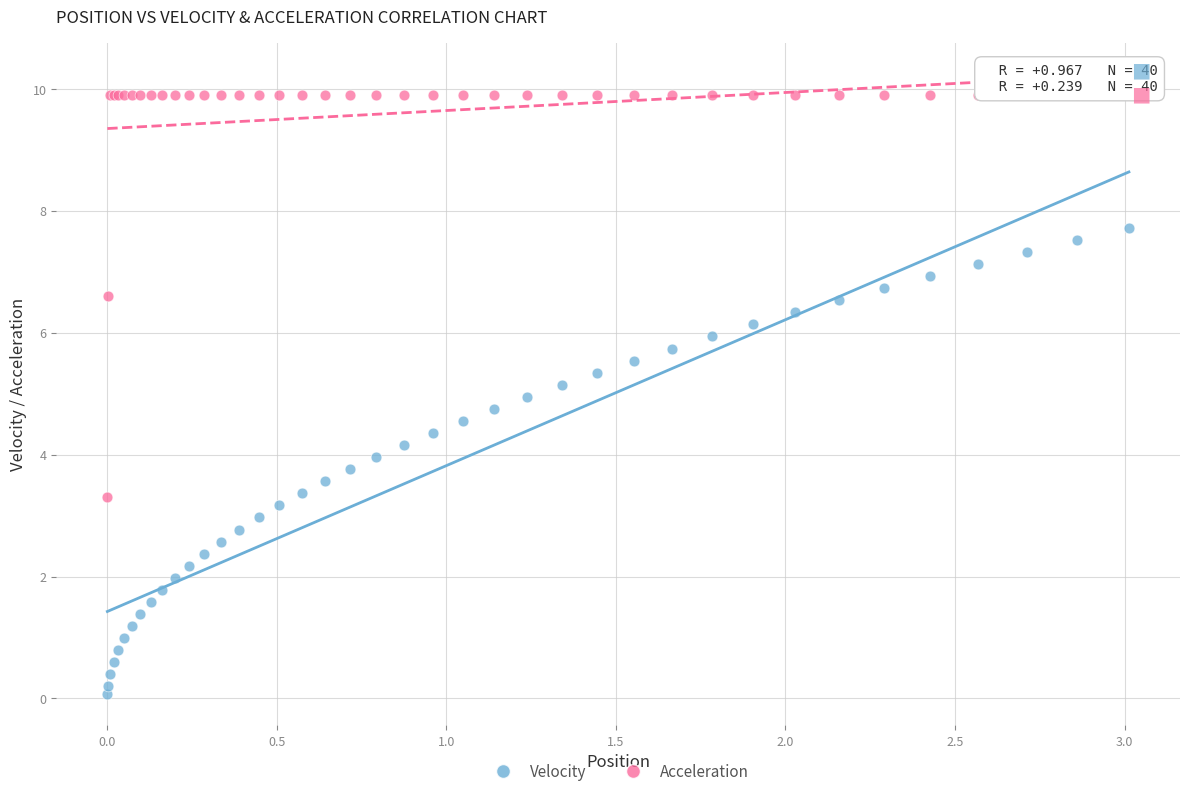

Which series contains the lowest Y value?

Velocity